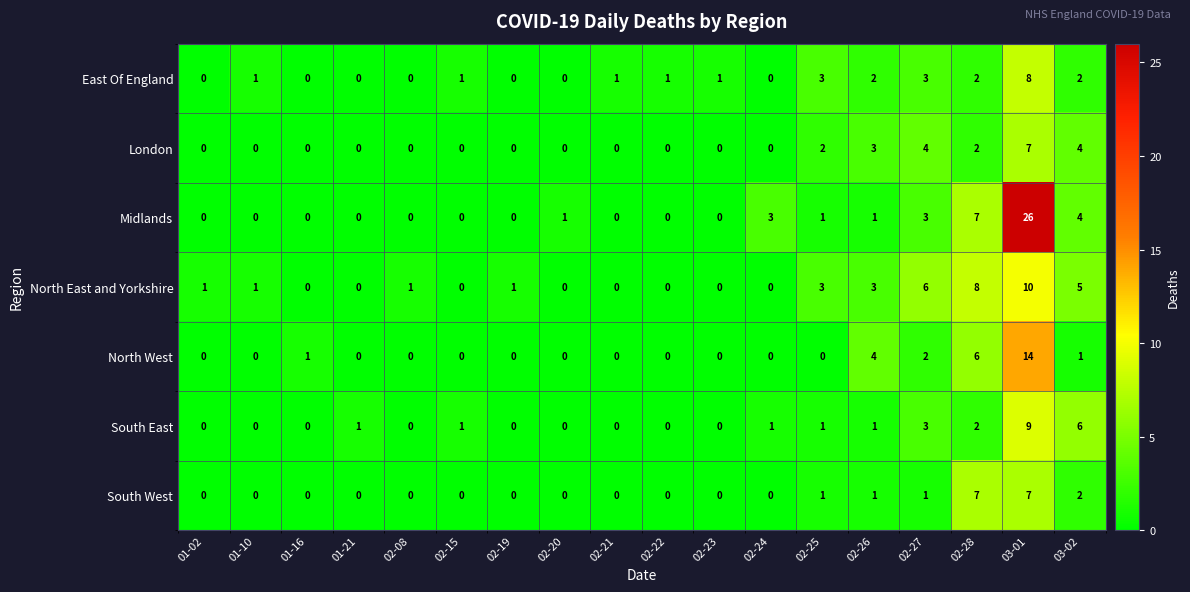

At which label is North East and Yorkshire closest to 5?

03-02